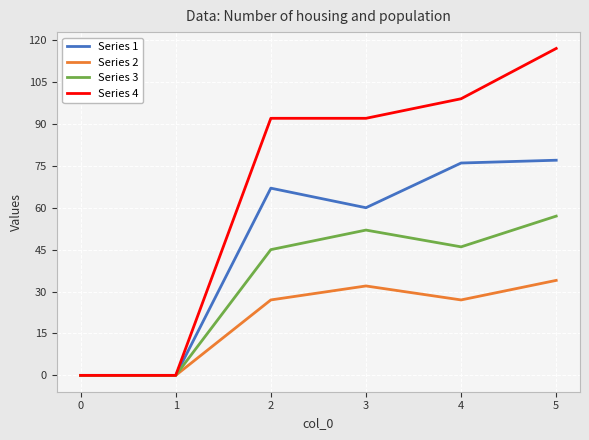

Which series has the largest range (max minus min)?

Series 4